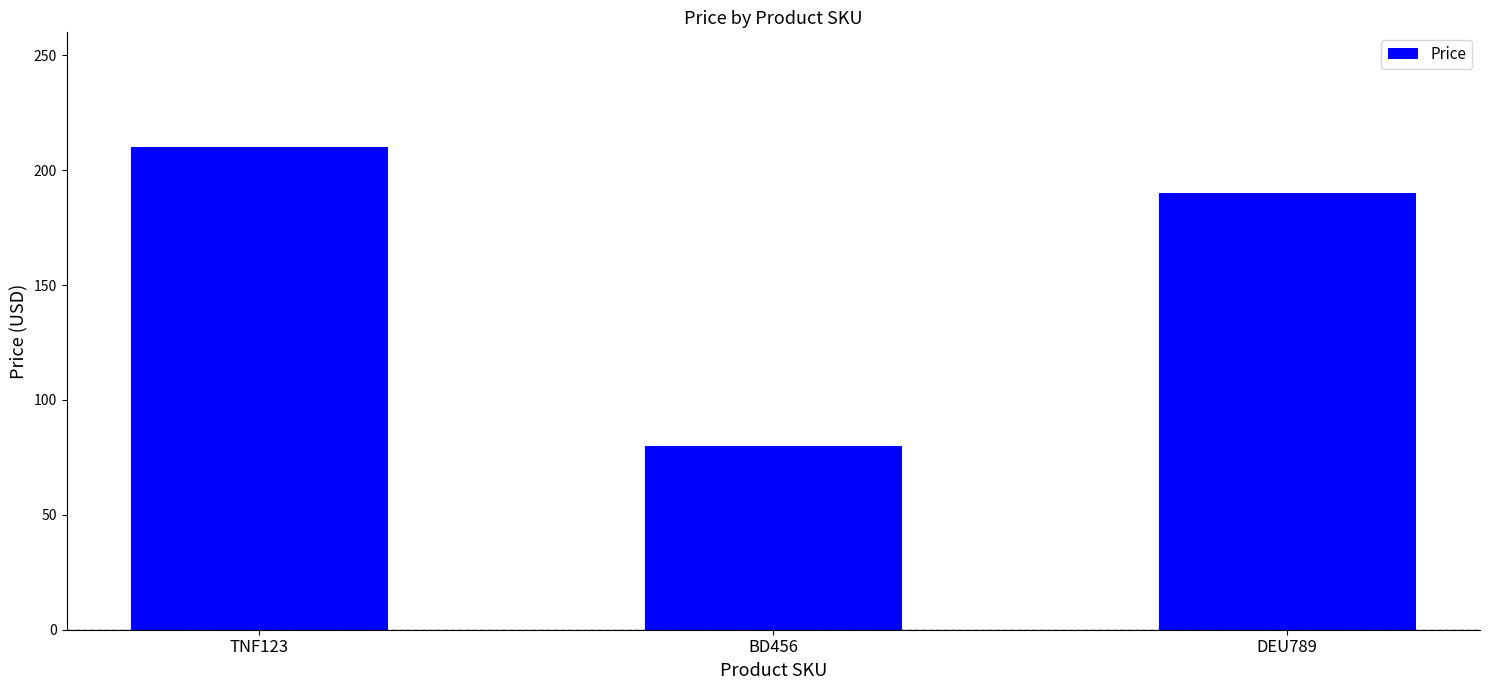

Which label corresponds to the largest value in the chart?

TNF123